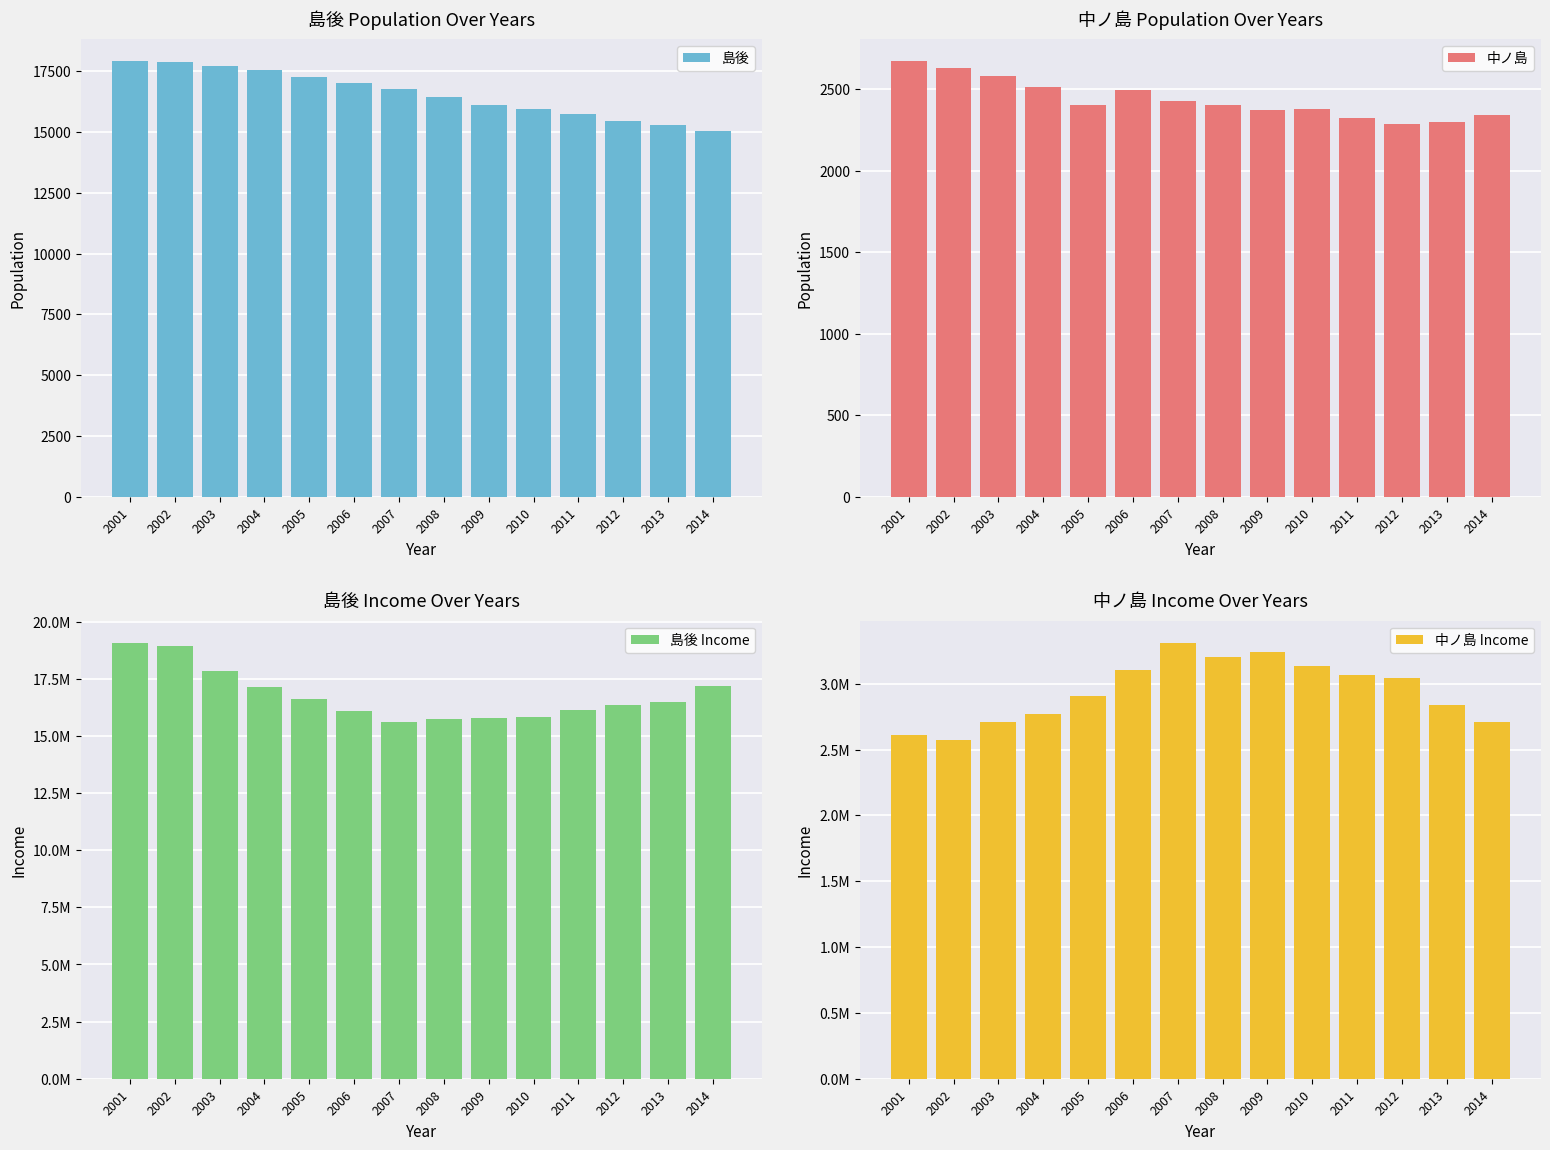

At how many categories does at least one series exceed 12090882?

14